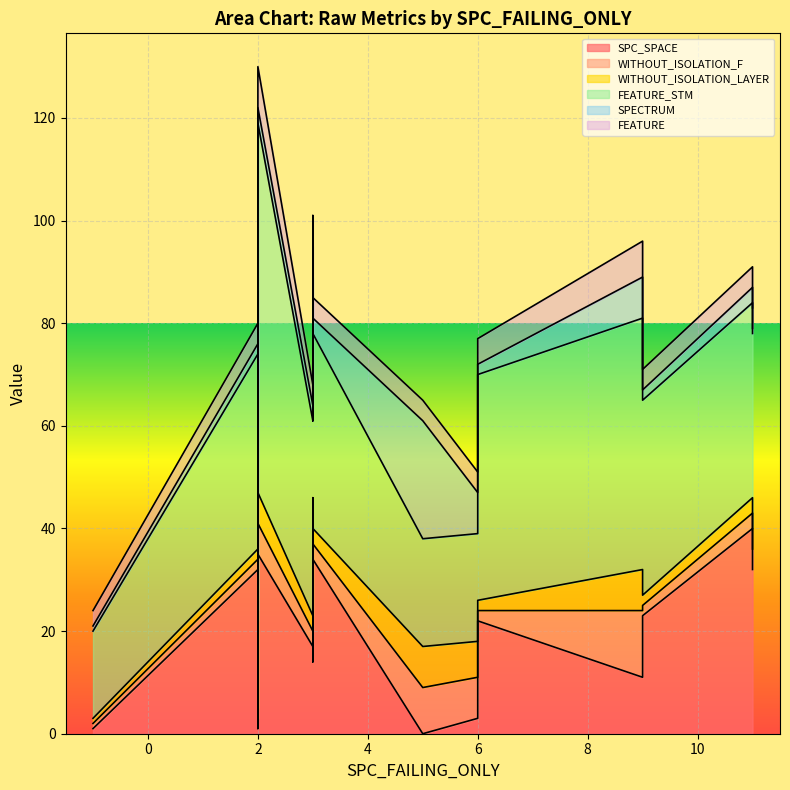

The WITHOUT_ISOLATION_LAYER series shows 14 at 5. True or false?

False